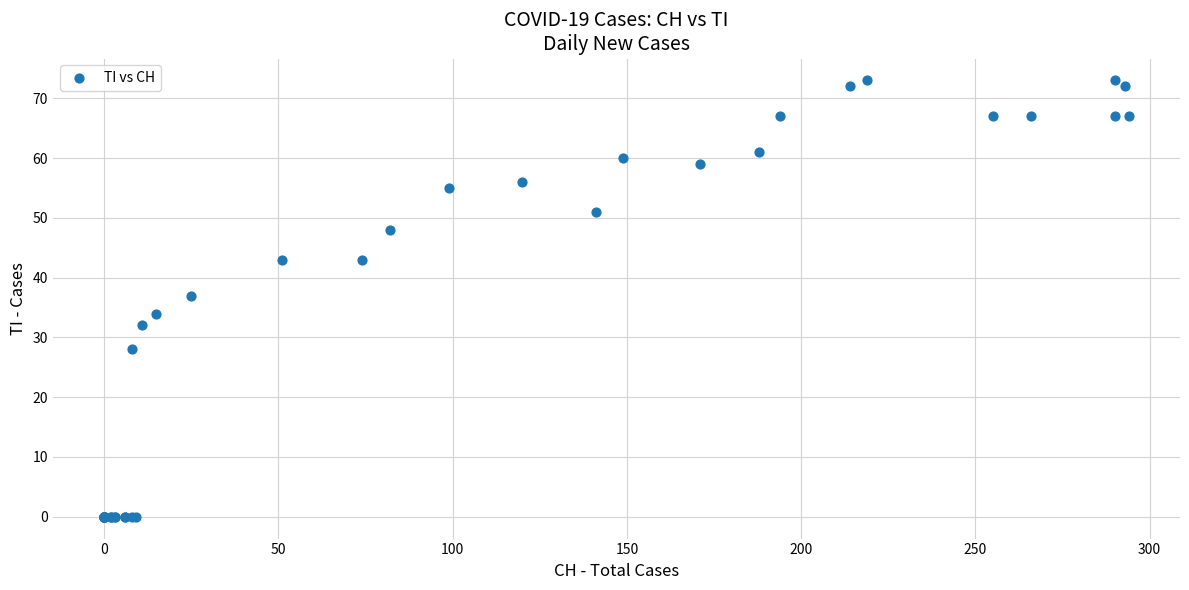

What Y value in the scatter plot is closest to 36?

37